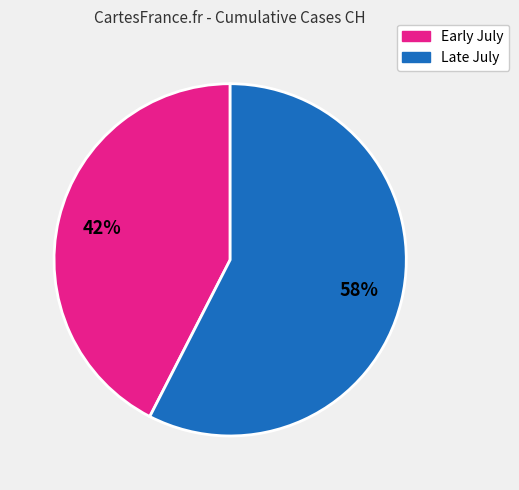

How many slices are in this pie chart?

2